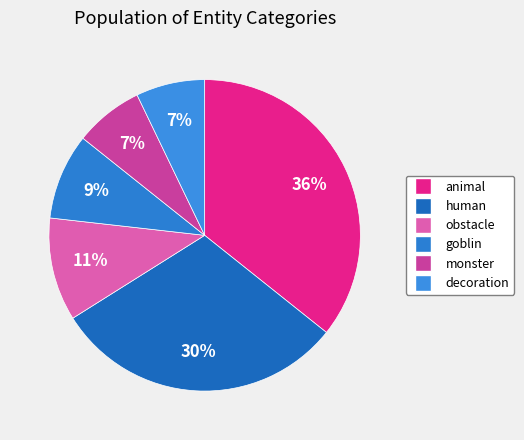

How many segments does this pie chart have?

6